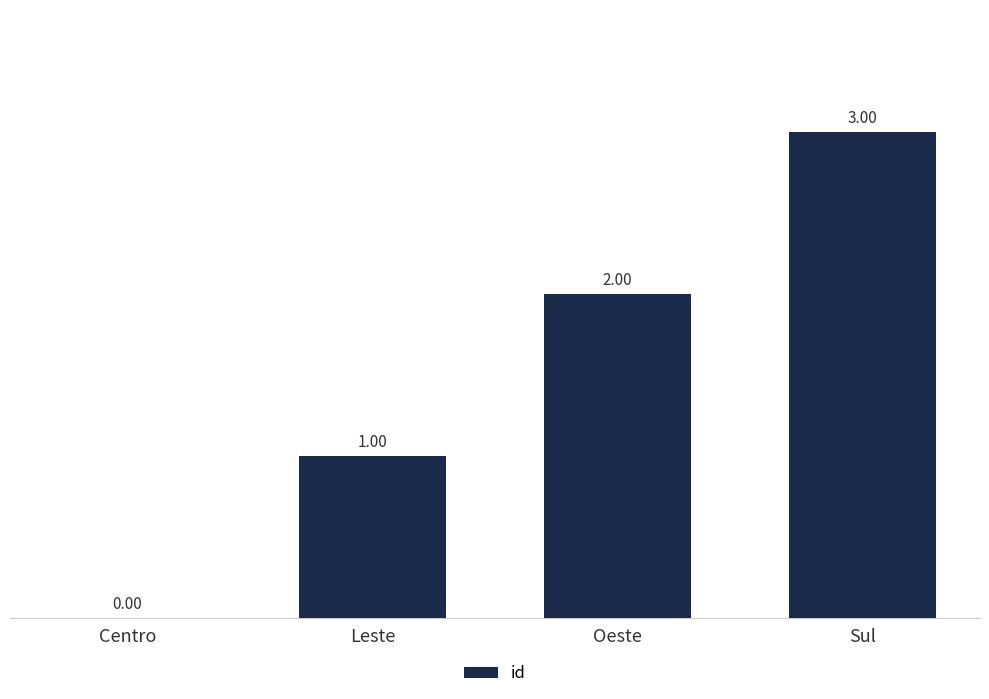

How many series are shown in this chart?

1